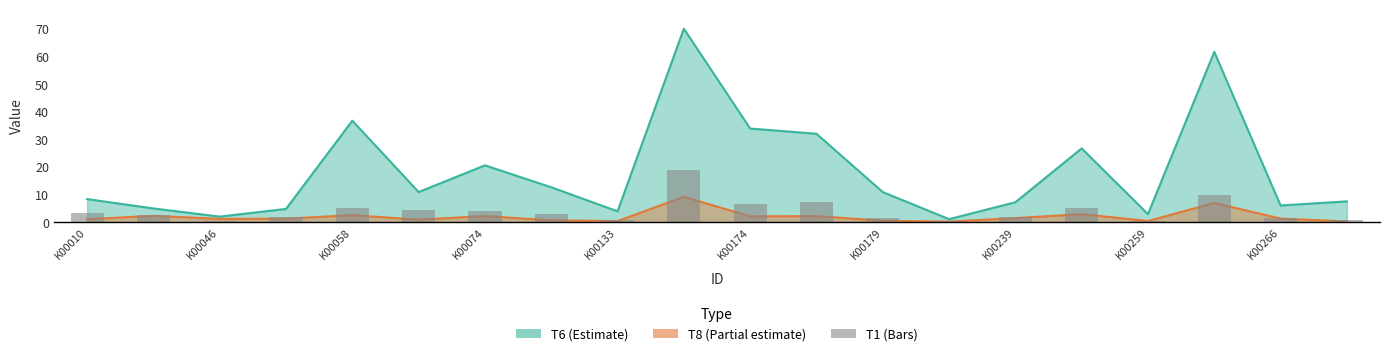

The chart shows a value of 2.7 at K00046. True or false?

True